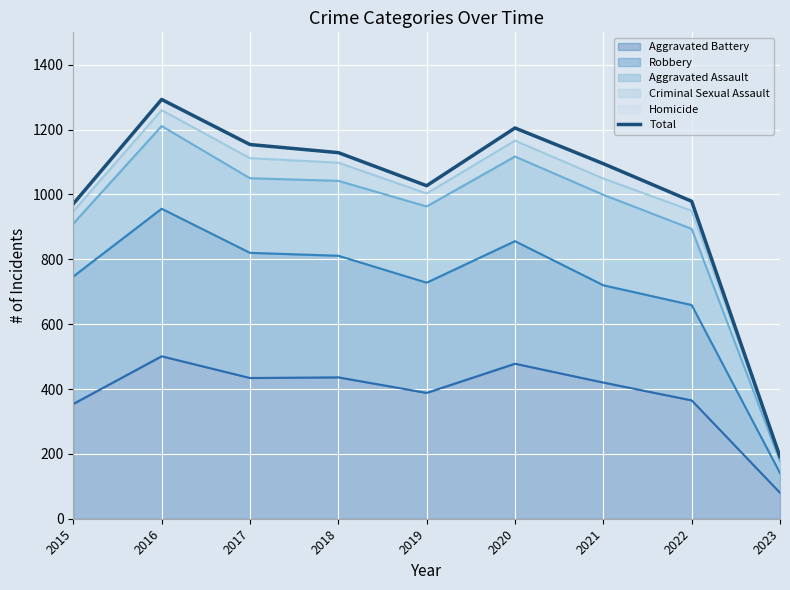

Does the chart display data point markers on the line(s)?

No